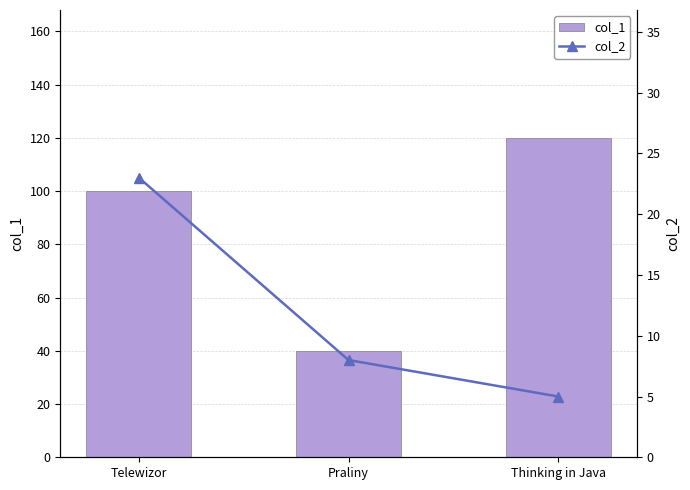

List the series in order of their overall mean, highest first.

col_1, col_2